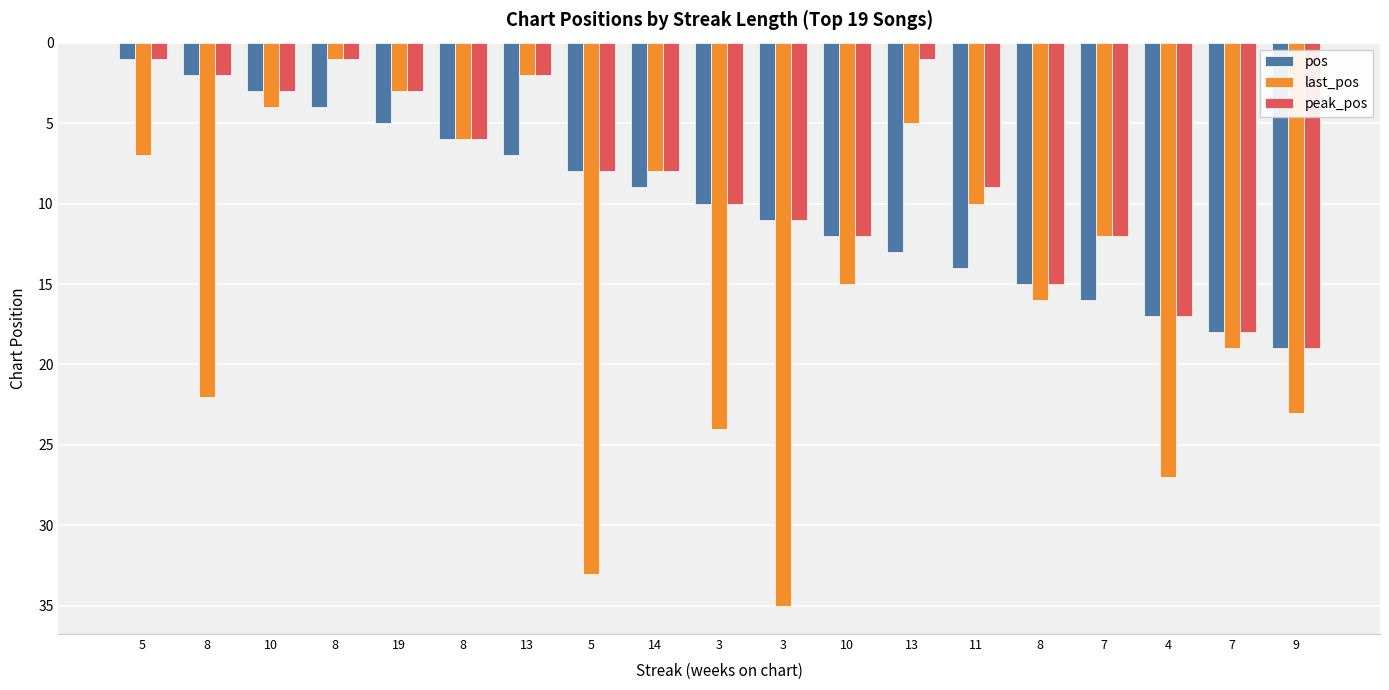

List the labels in order of peak_pos value, largest first.

9, 7, 4, 8, 10, 7, 3, 3, 11, 5, 14, 8, 10, 19, 8, 13, 5, 8, 13